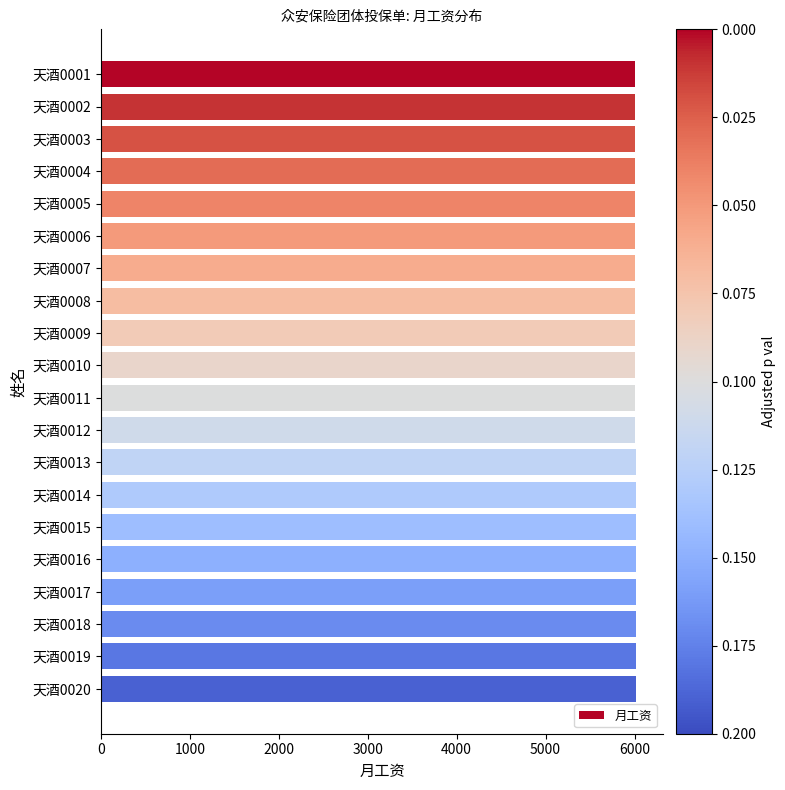

Is it true that the value at 天酒0007 is 6006?

True